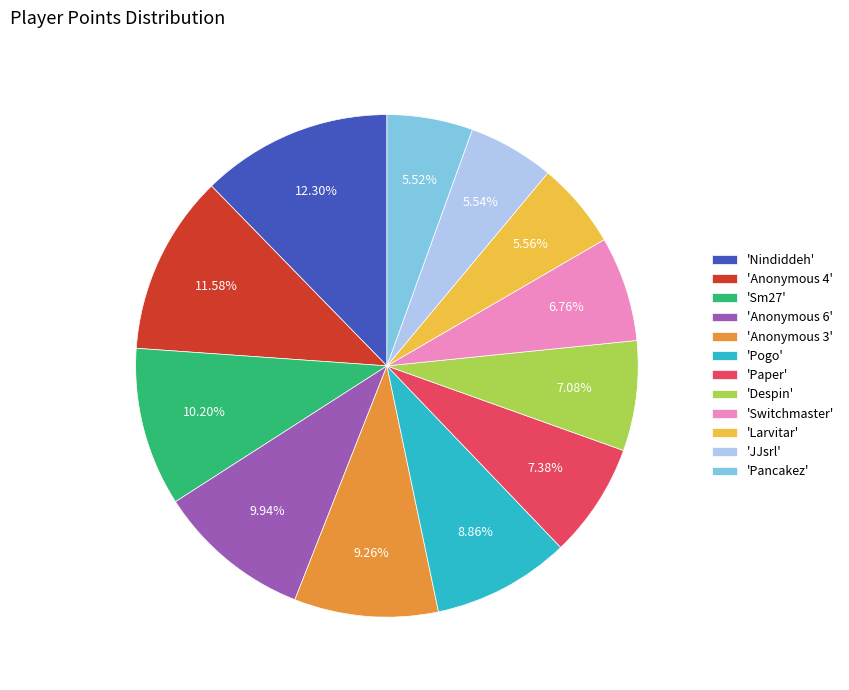

Is there a majority slice in this chart?

No